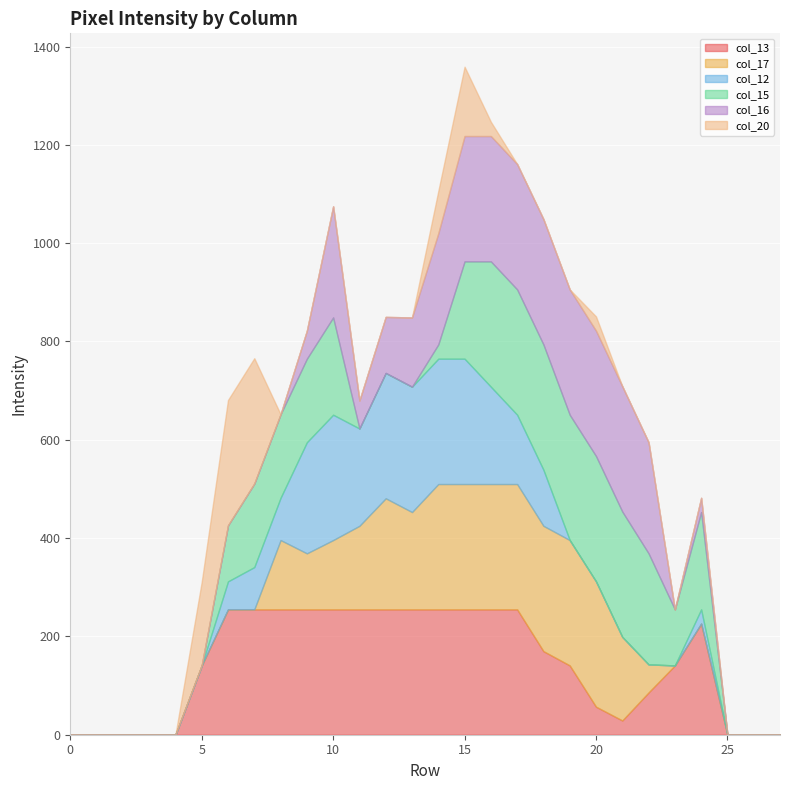

How many lines are shown in the chart?

6